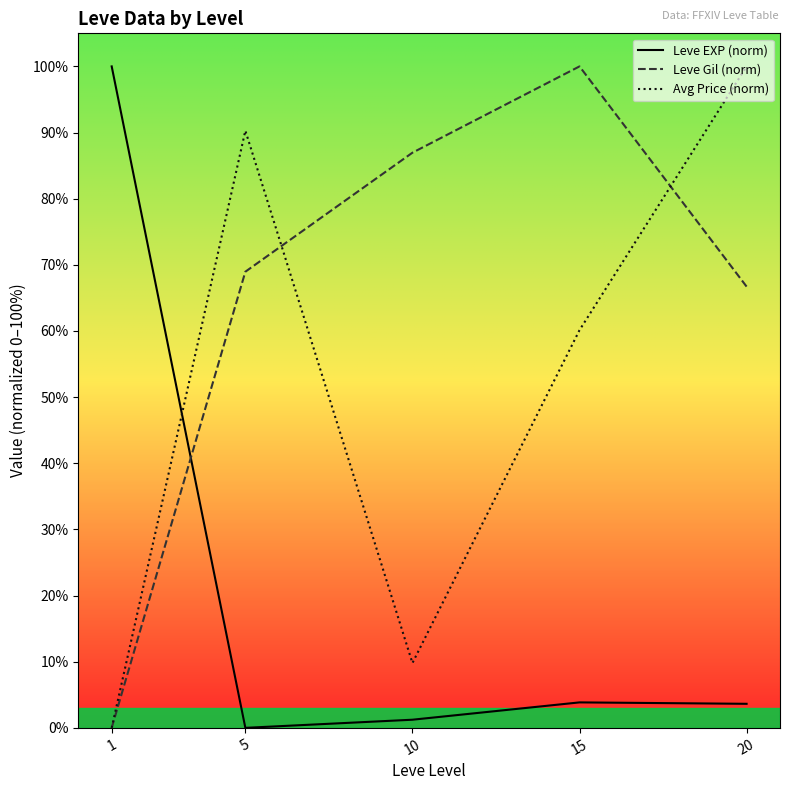

Does the chart have visible grid lines?

No